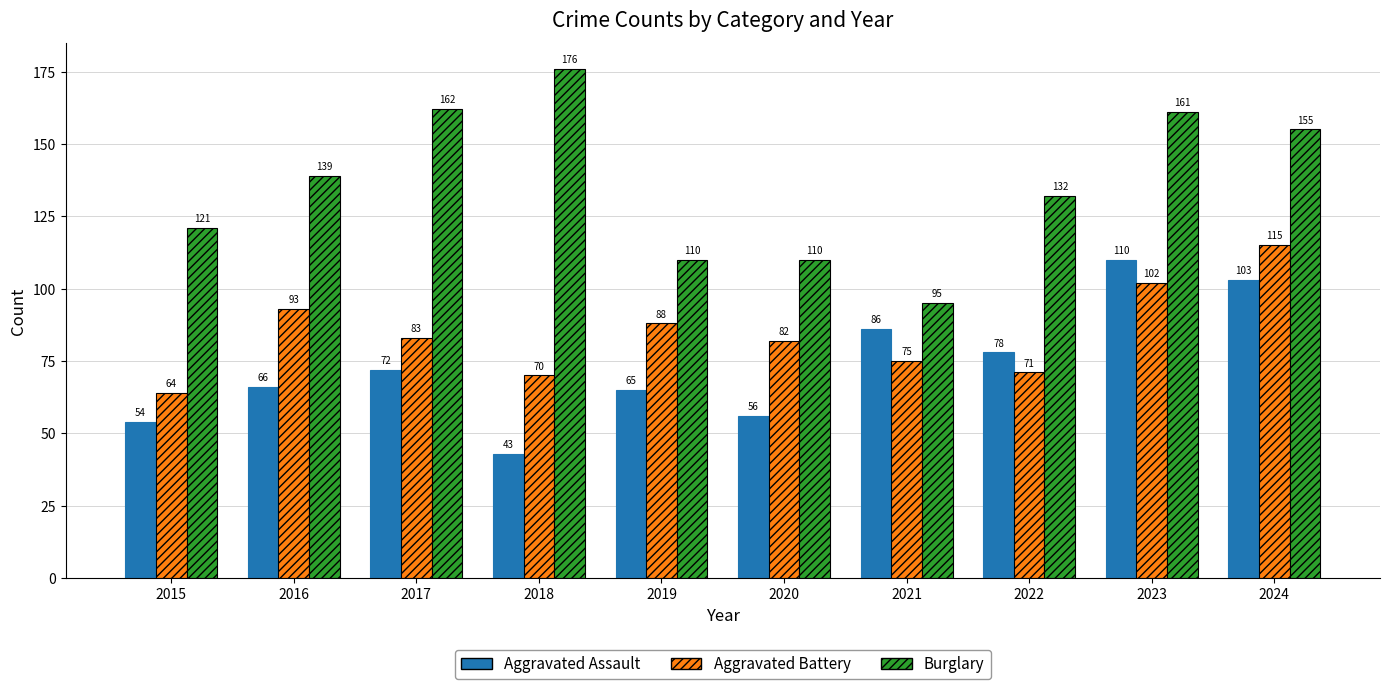

What is the sum of all Aggravated Assault values?

733